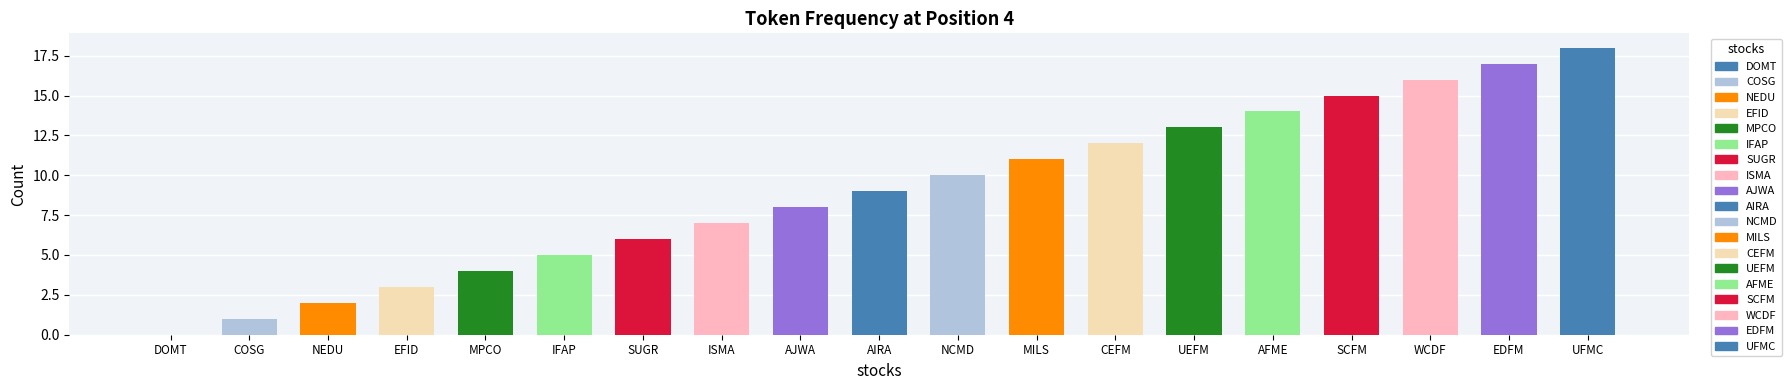

Which has a higher value, IFAP or WCDF?

WCDF